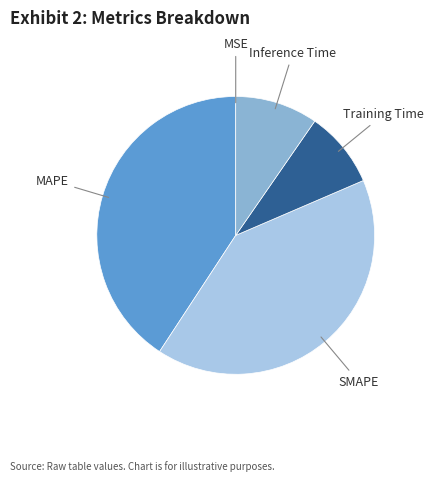

Is there any slice that represents more than half of the pie?

No